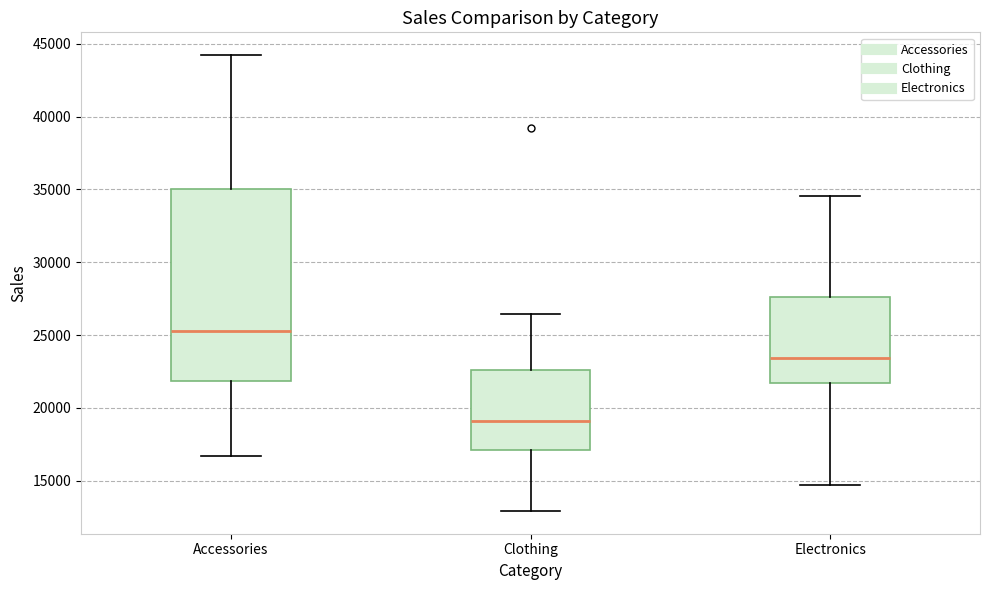

Which box is the tallest, from its lower edge to its upper edge?

Accessories